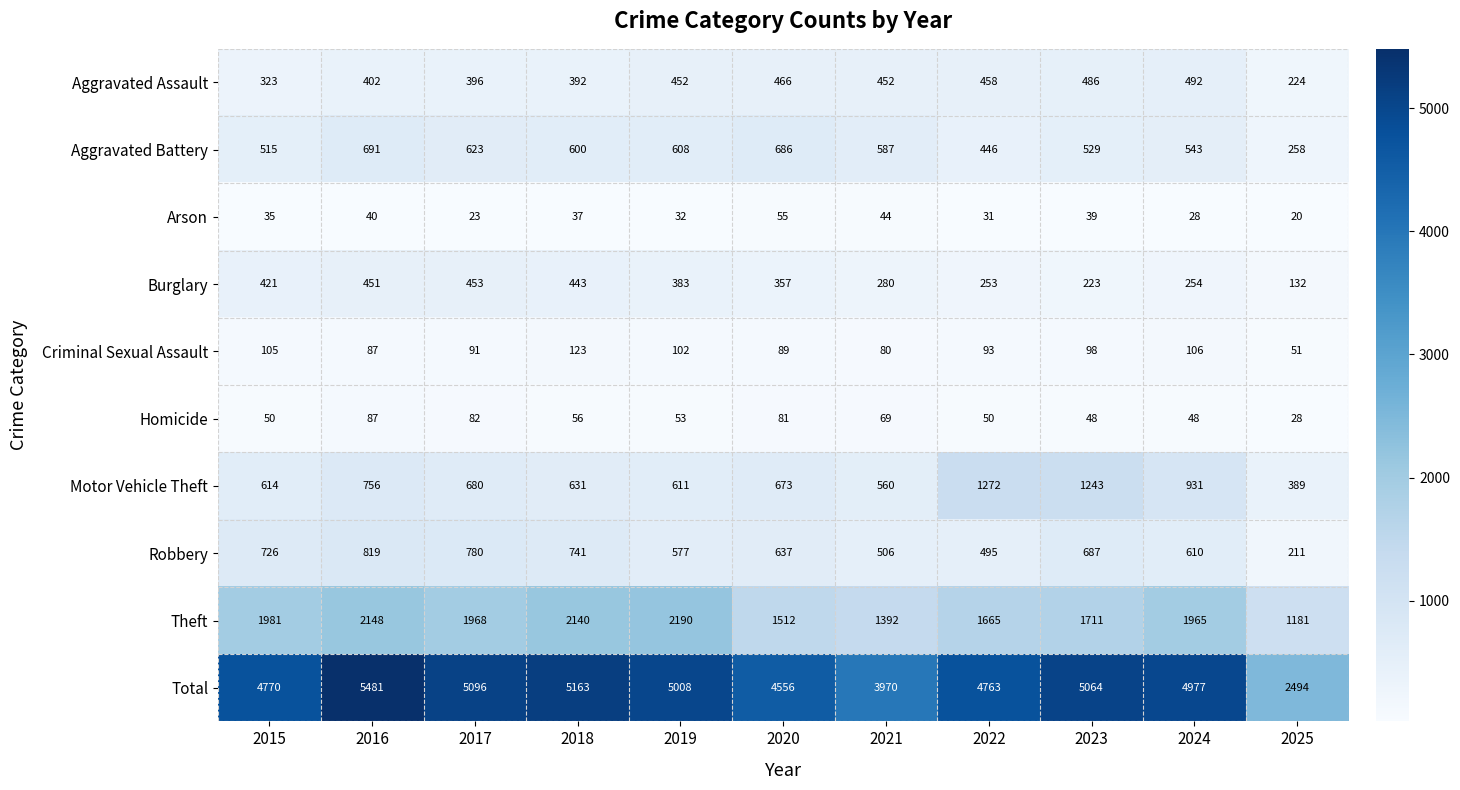

Which series has the largest range (max minus min)?

Total